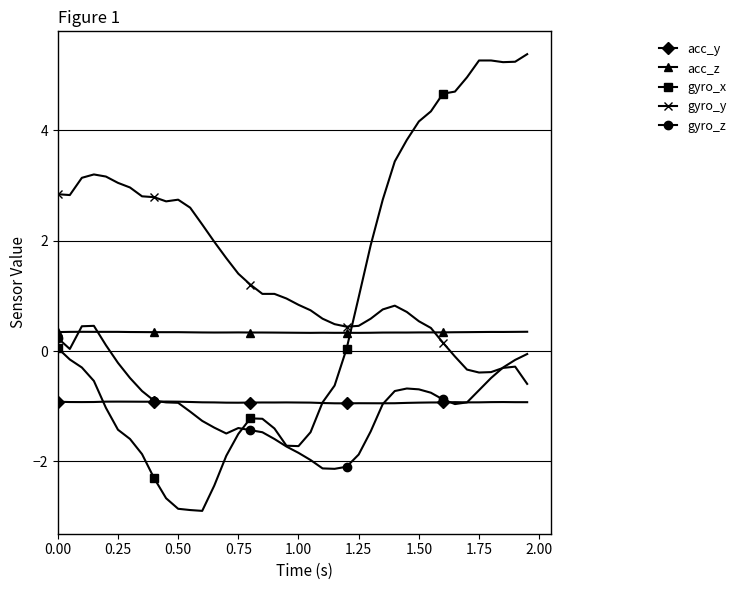

What is the value of the gyro_z point at the 37th from the left?

-0.5